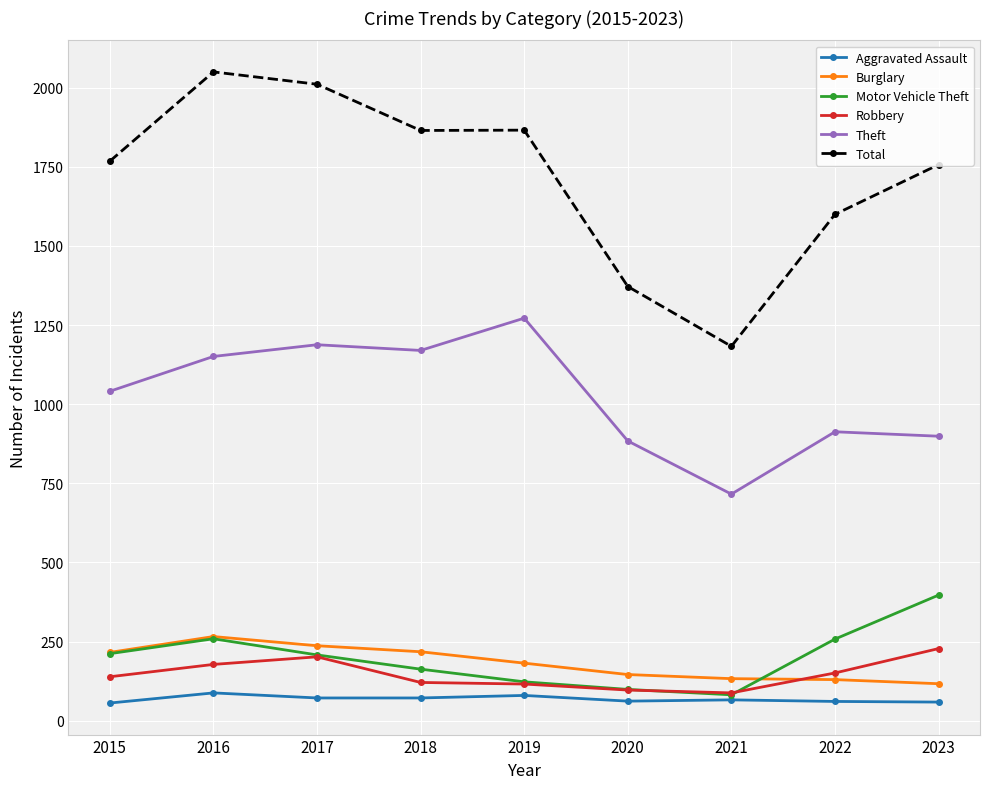

Is the value of Aggravated Assault at 2019 greater than the value of Burglary at 2019?

No